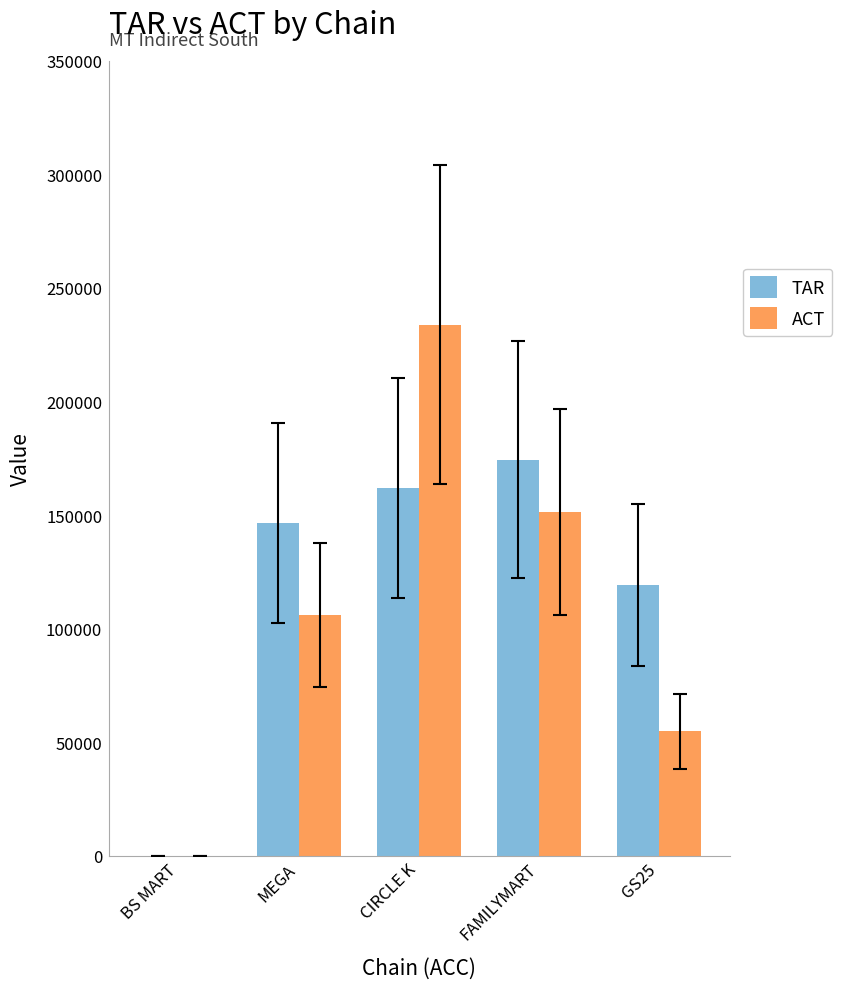

True or false: ACT has a value of 105986.4 at MEGA.

True